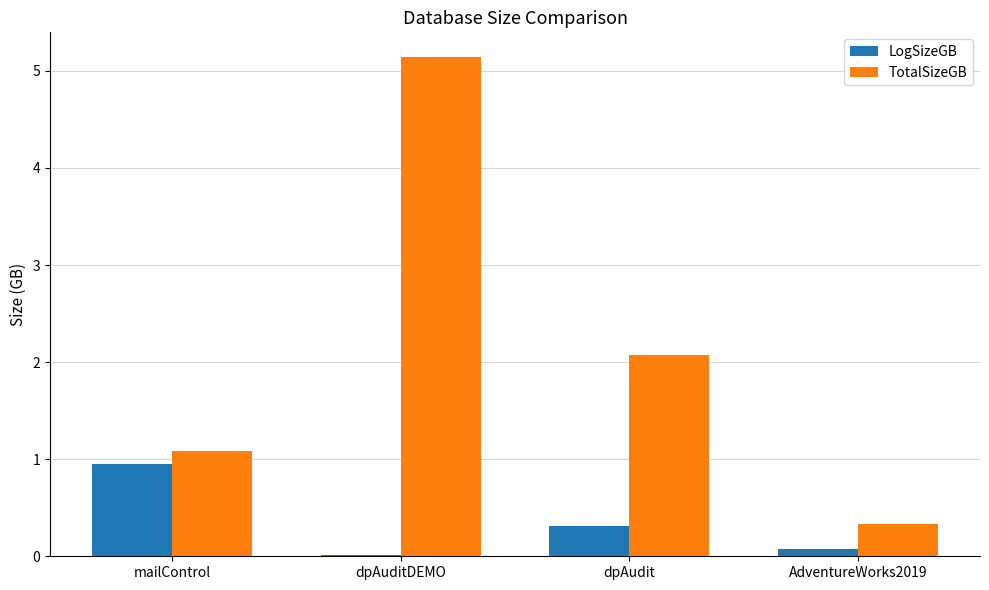

What is the average value of the LogSizeGB series?

0.3